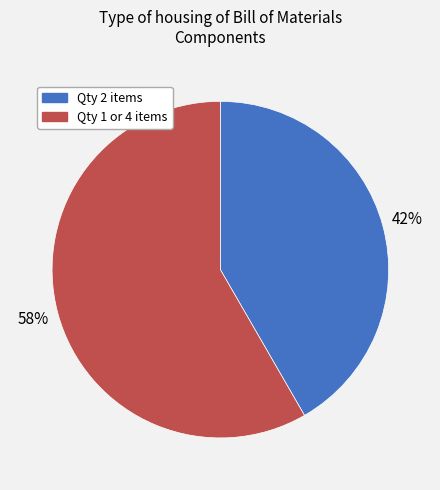

To the nearest percent, what is the average slice percentage?

50%